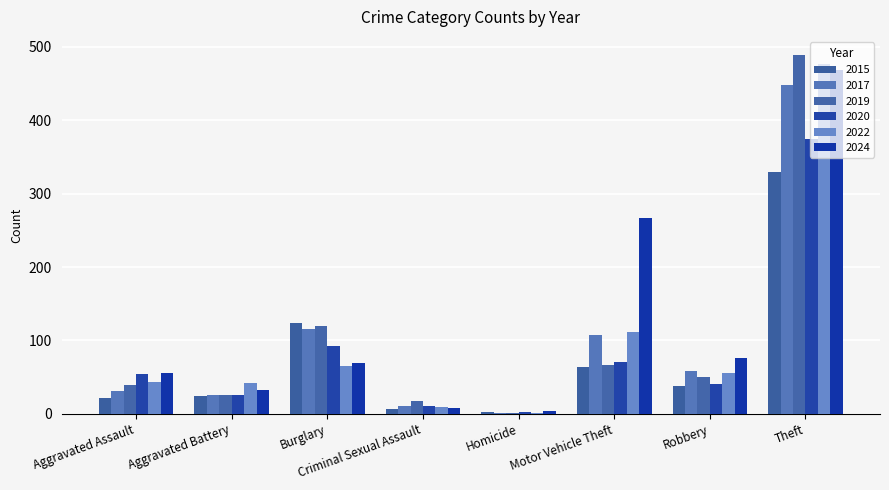

What is the value of the 2019 bar at the 4th from the left?

17